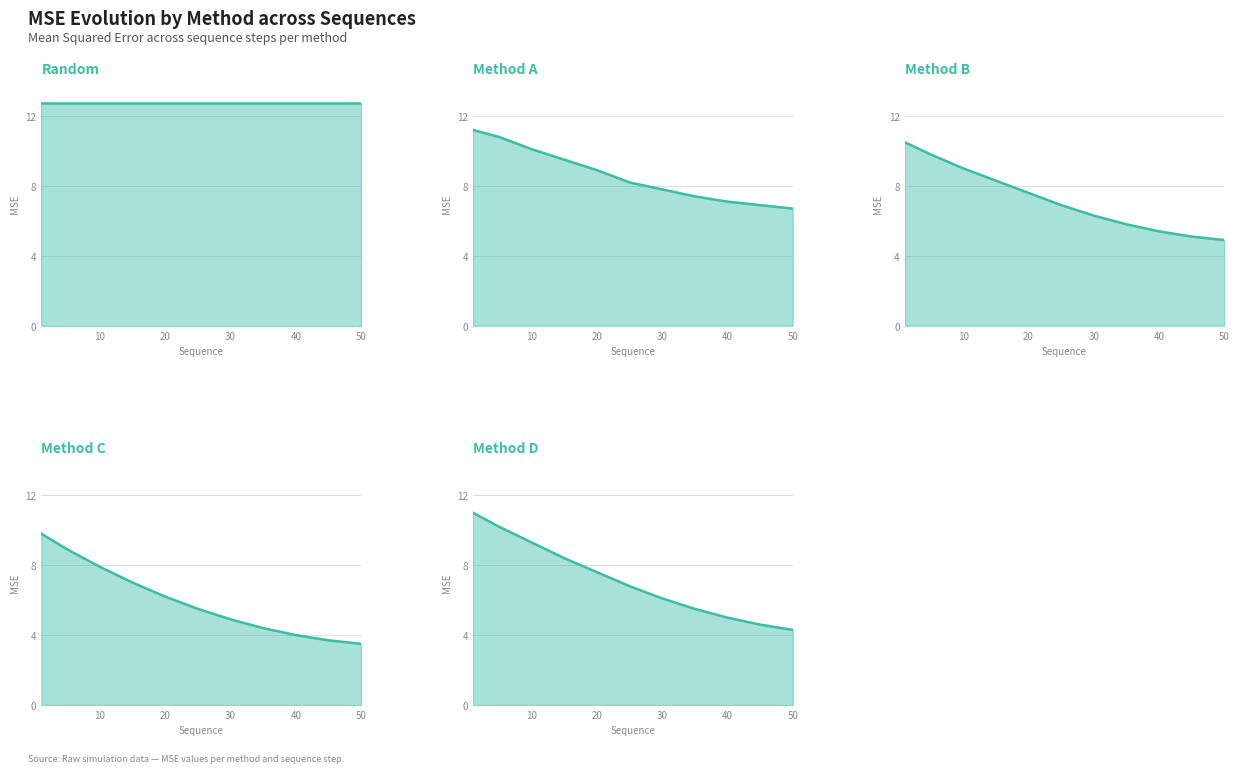

How many data points in Method A are above 8?

6